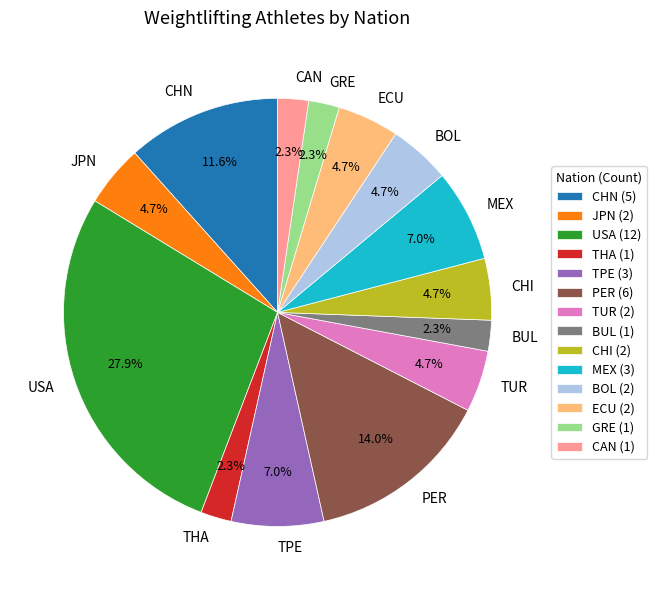

Which slice is the largest?

USA